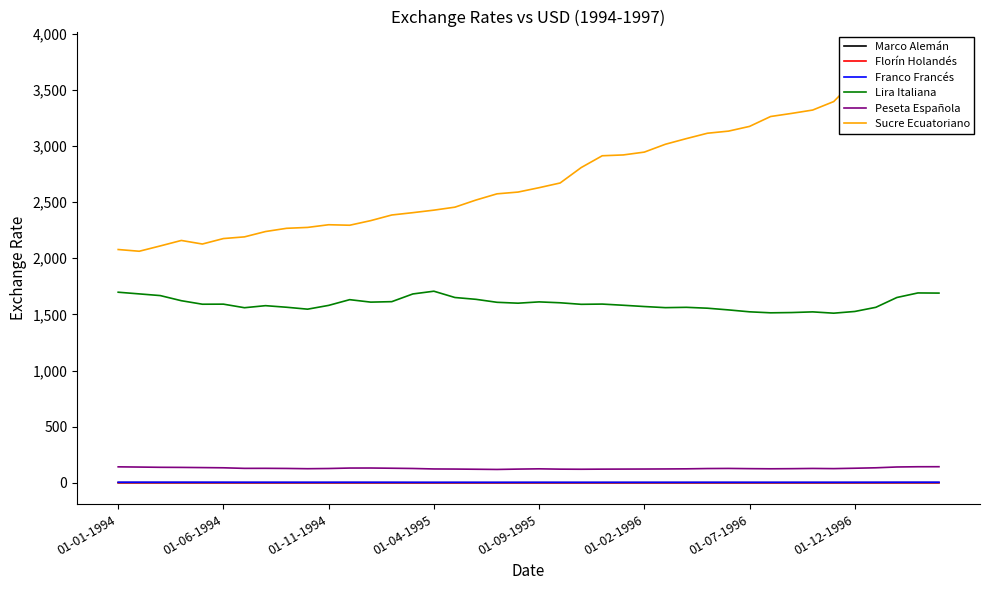

Which series has the largest total across all categories?

Sucre Ecuatoriano